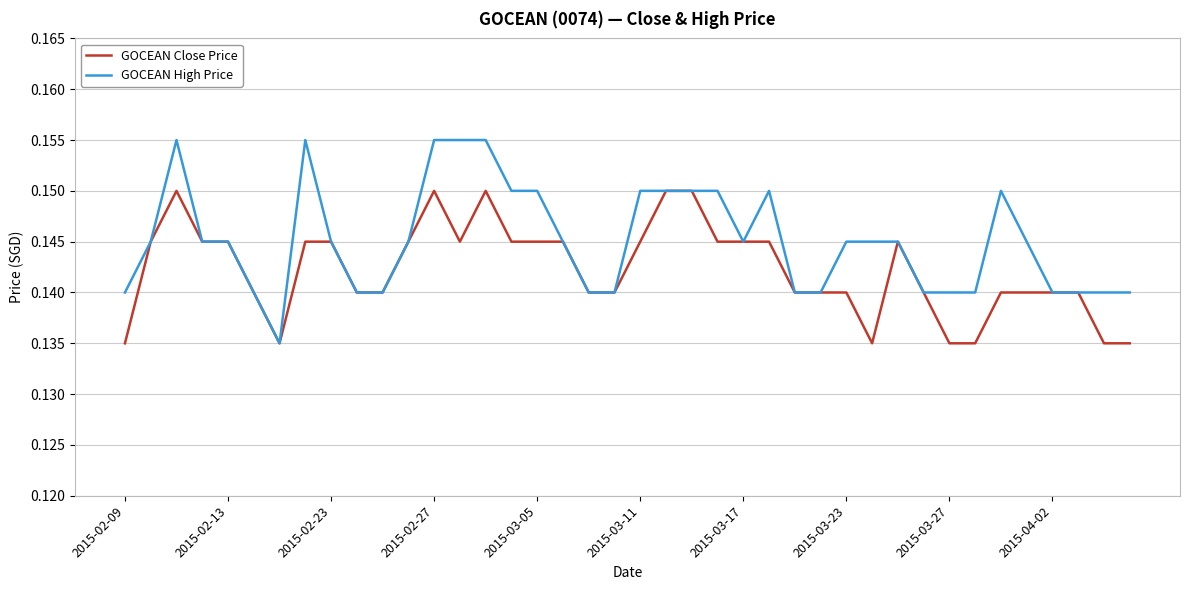

Rank the series by their maximum value, from lowest to highest.

GOCEAN Close Price, GOCEAN High Price